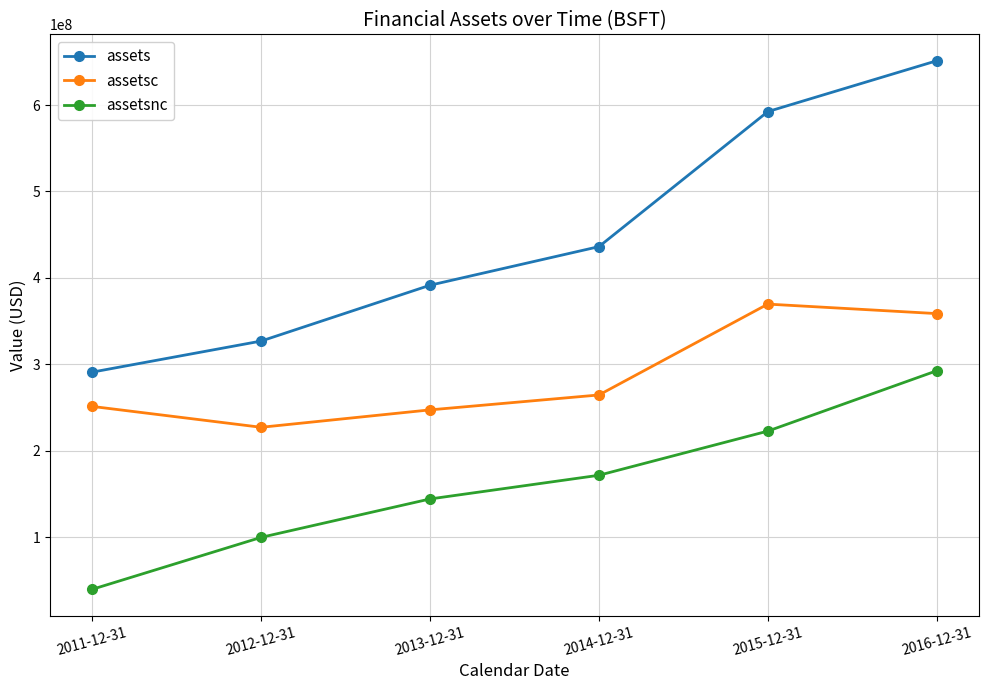

Which category has the highest value across all series?

2016-12-31